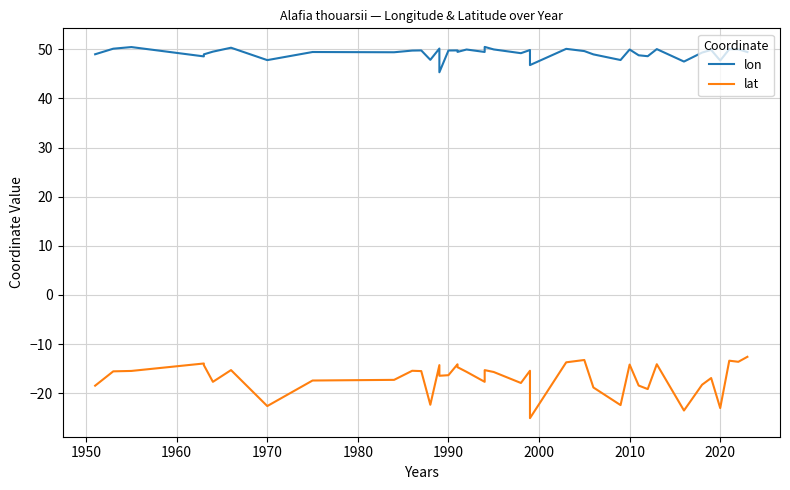

How many data points in lat are less than -15?

28